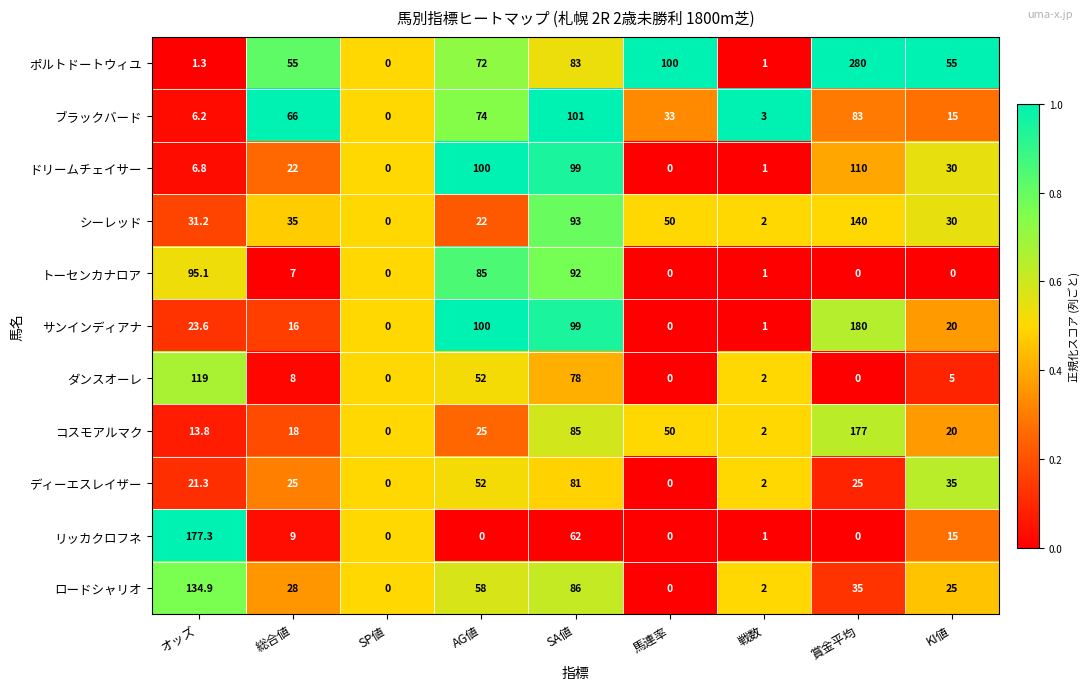

How many positive values does the ダンスオーレ series have?

6